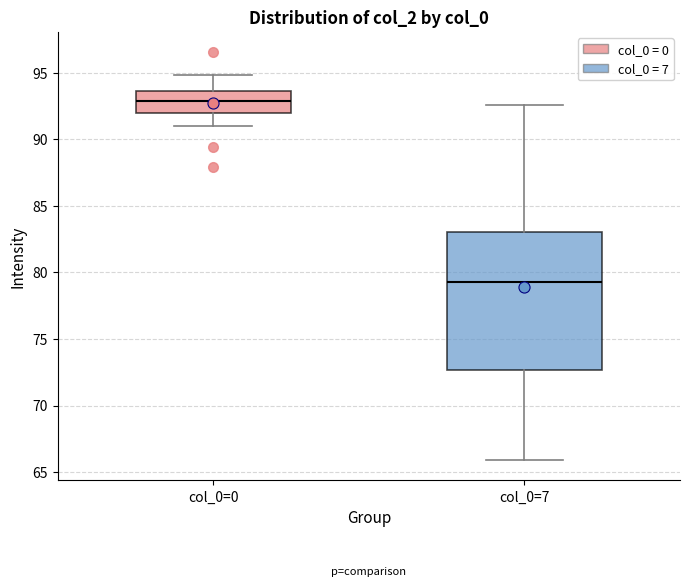

Reading left to right, read every box against the y-axis: the position of its median line, the range the box covers, and the ends of its whiskers. The values are not printed on the chart, so give them approximately, as read against the axis.

col_0=0: median 93.0, box 92.0 to 93.5, whiskers 91.0 to 95.0
col_0=7: median 79.5, box 72.5 to 83.0, whiskers 66.0 to 92.5